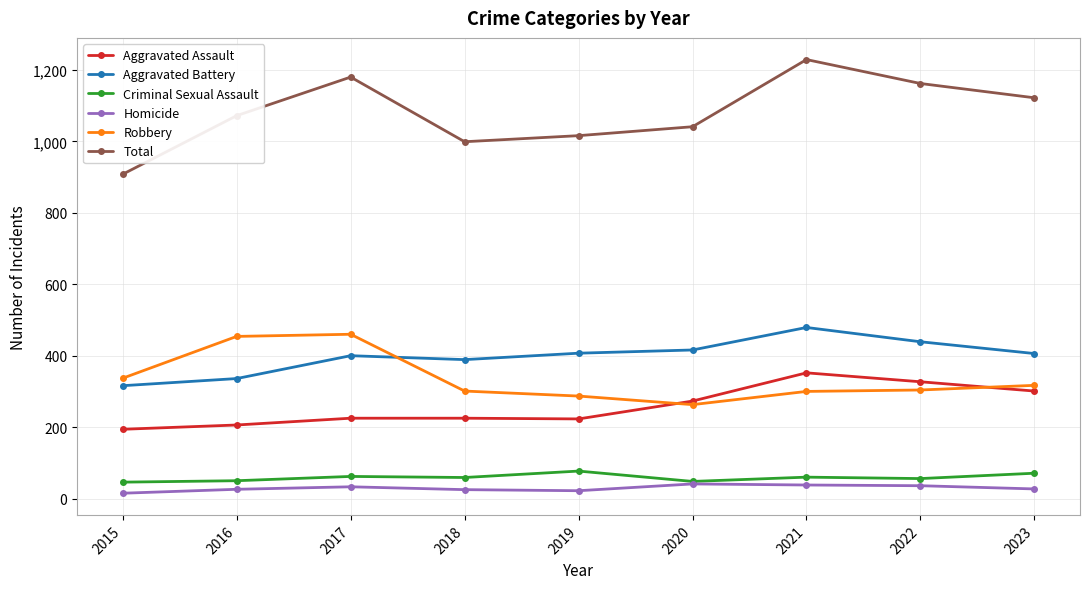

True or false: Aggravated Assault and Homicide intersect in this chart.

False